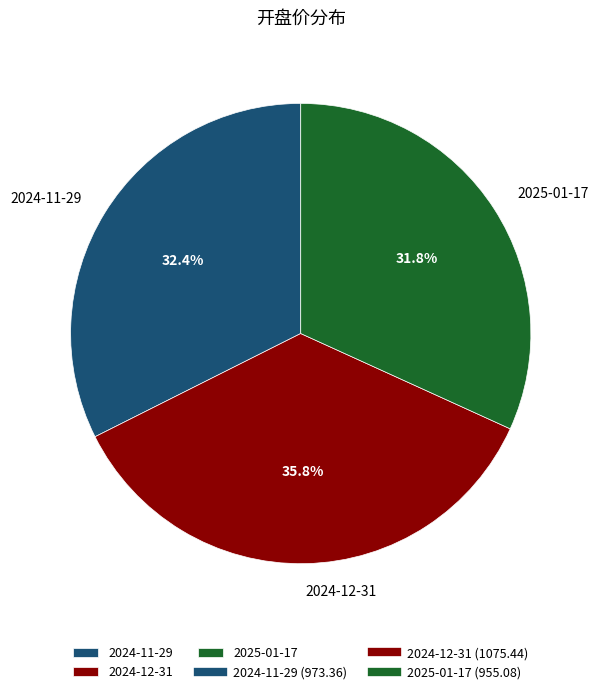

What is the largest slice in the pie chart?

2024-12-31